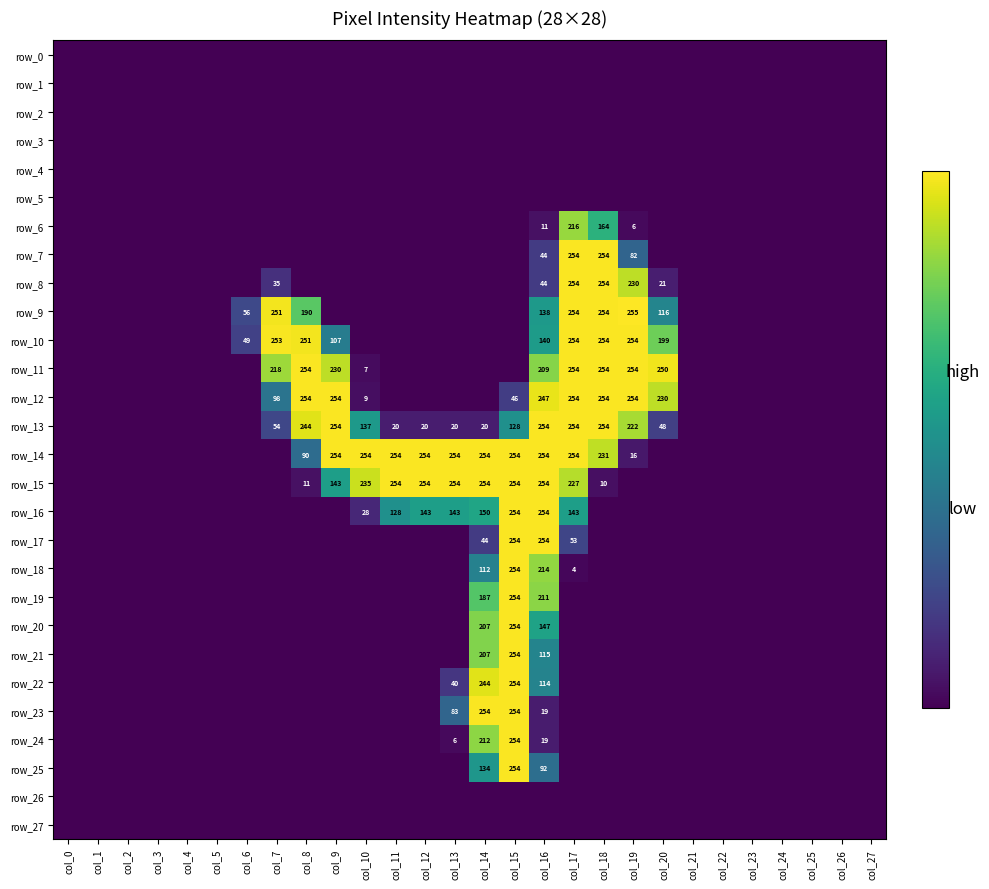

How many data points in row_21 are above 0?

3